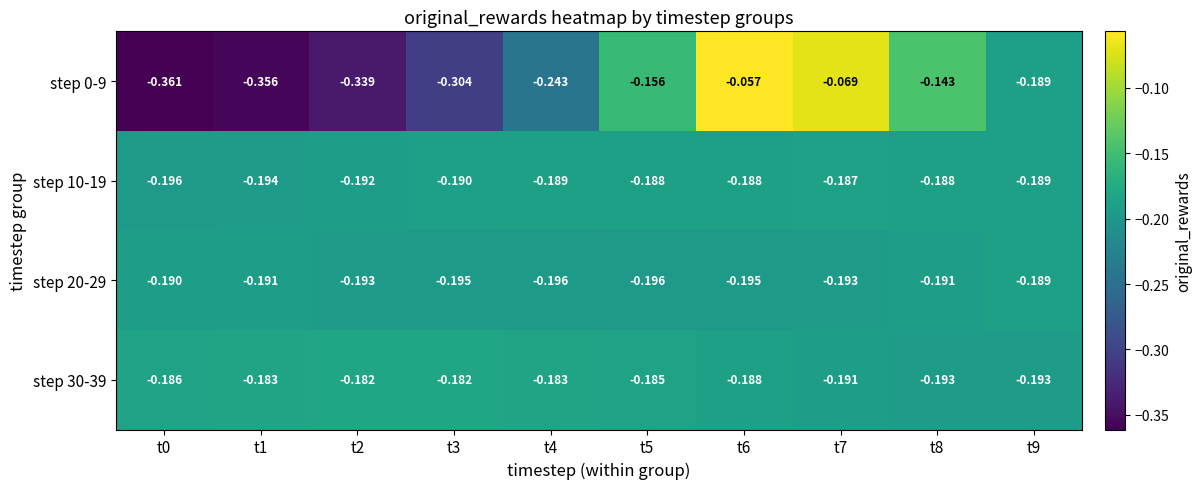

Is the value of step 20-29 at t6 greater than the value of step 10-19 at t5?

No